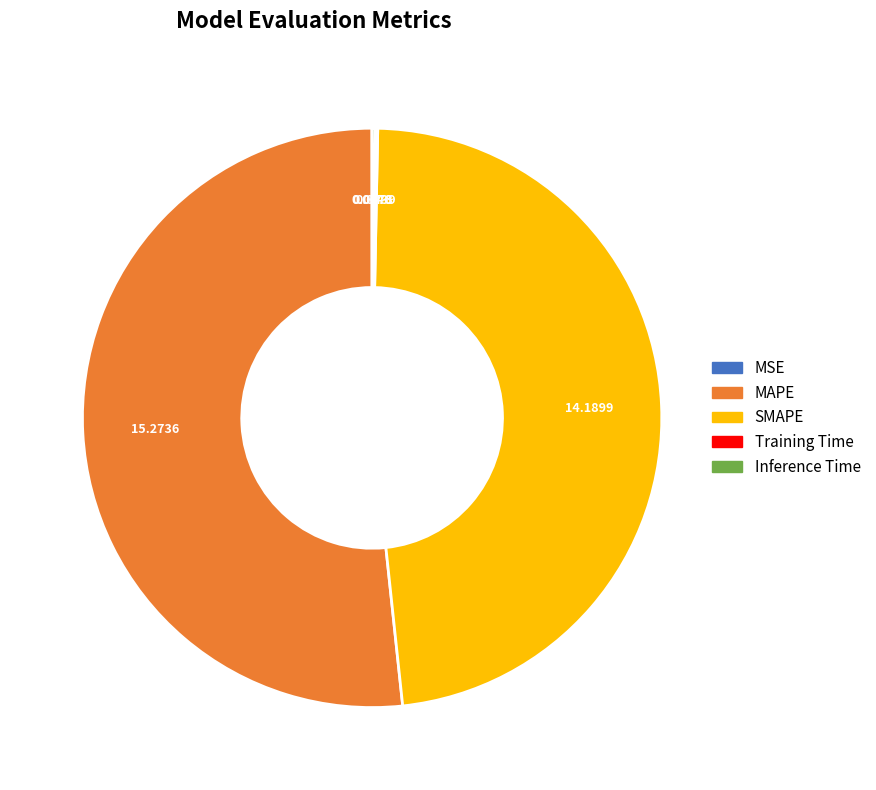

Combined, do MAPE and SMAPE account for over 50%?

Yes